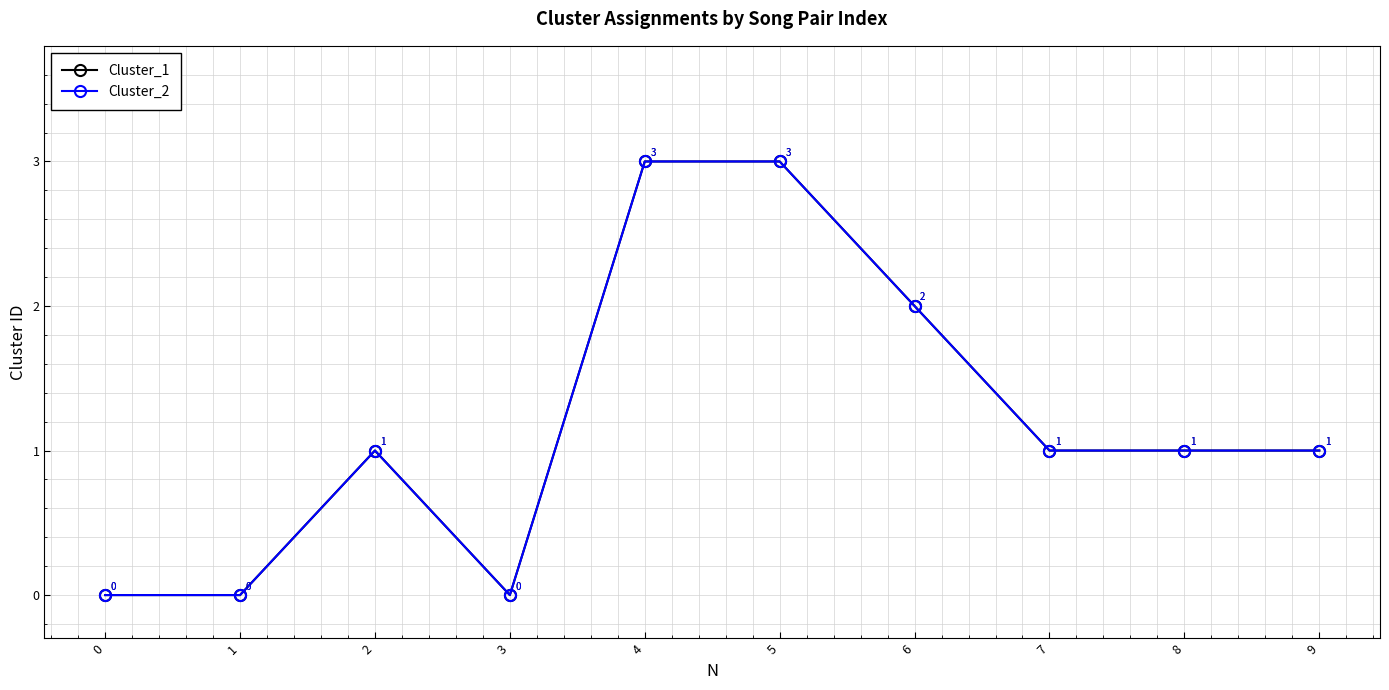

Does the chart have visible grid lines?

Yes